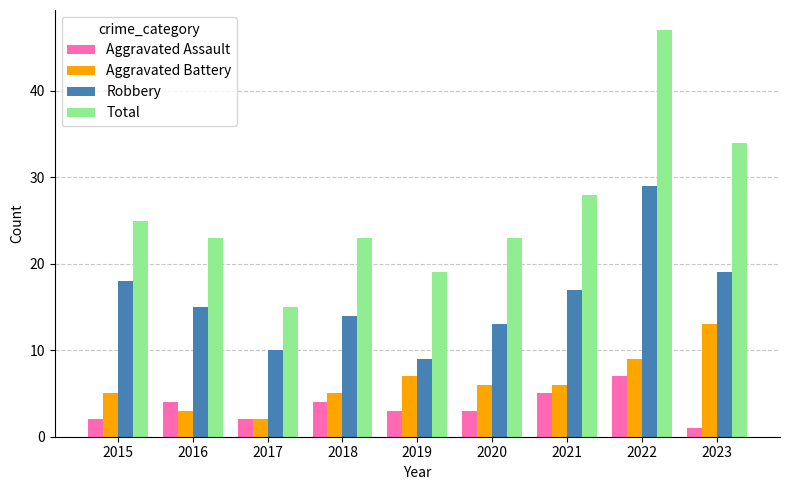

Where does the Robbery series first go above 15?

2015